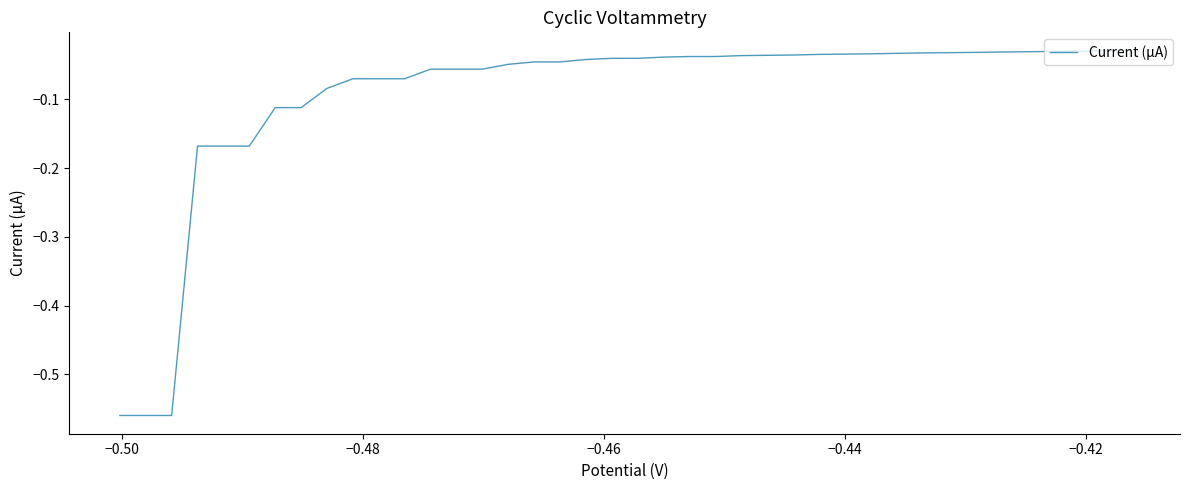

What is the difference between the maximum and minimum values?

0.5